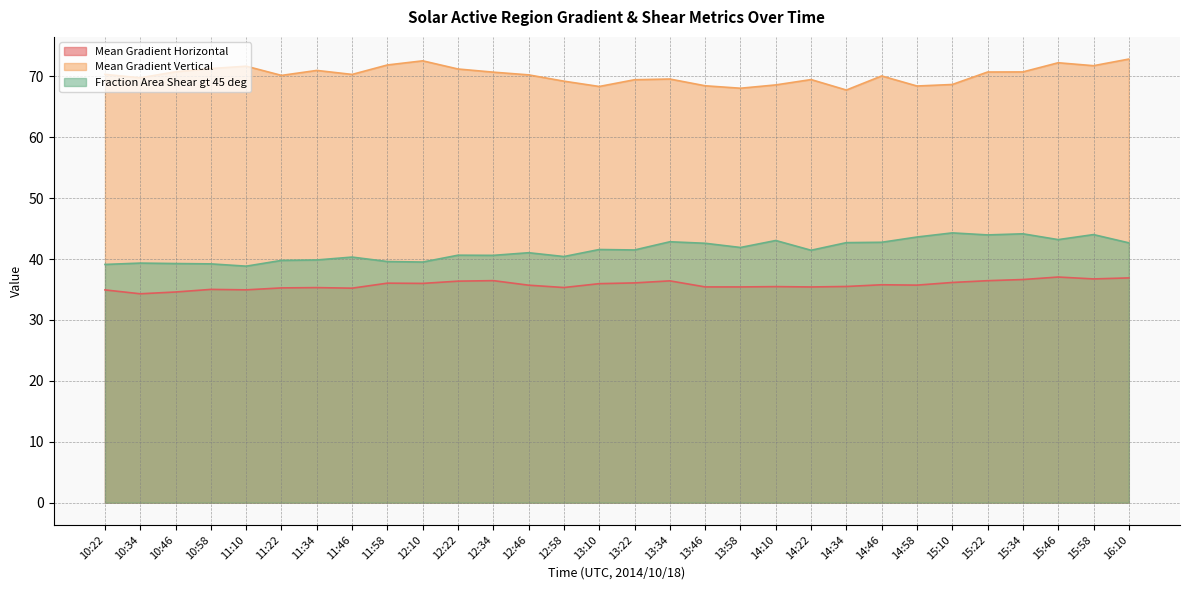

Is it true that Mean Gradient Vertical equals 102.1 at 10:34?

False